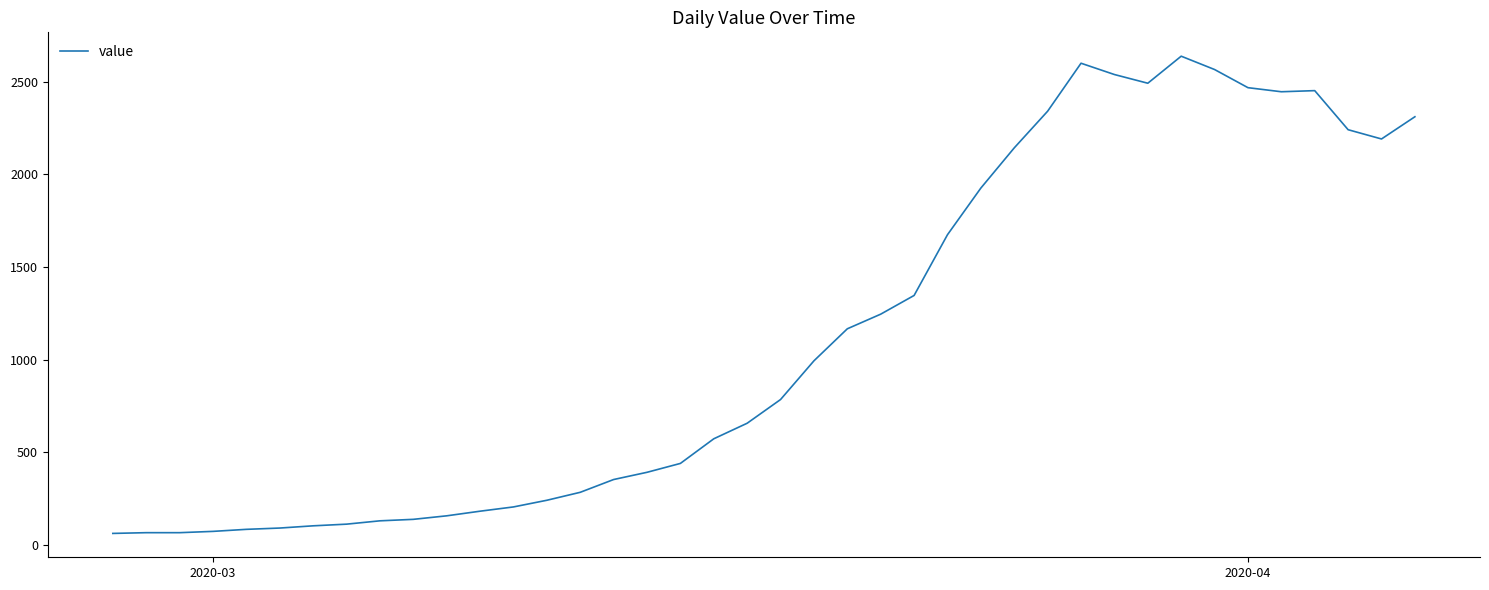

What is the difference between the maximum and minimum values?

2577